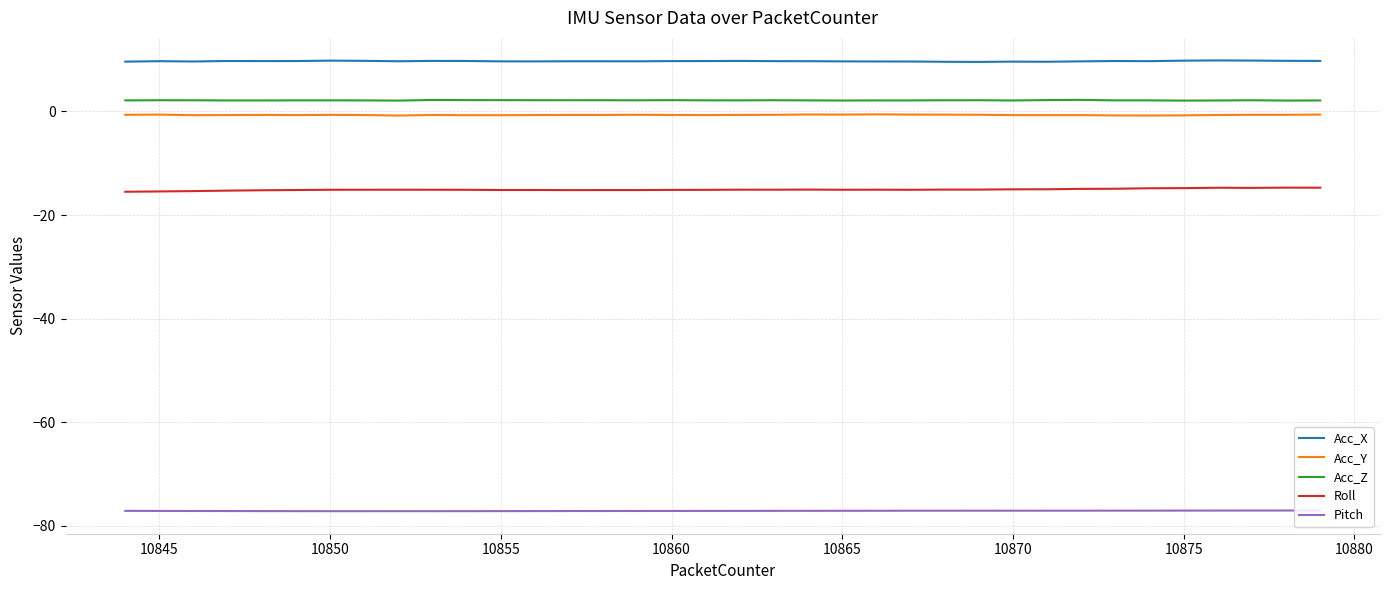

What is the smallest value displayed?

-77.2